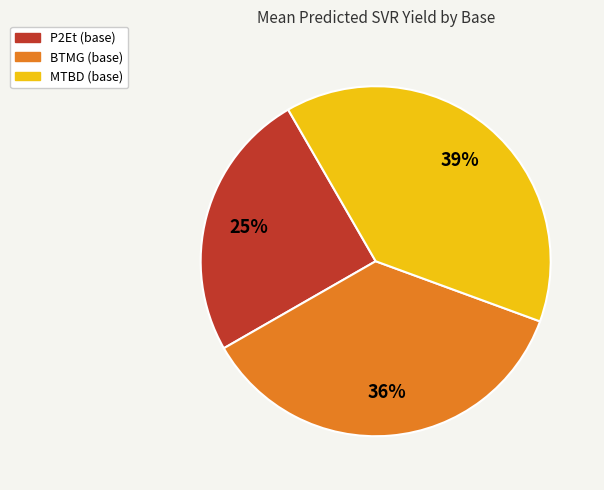

Is there any slice that represents more than half of the pie?

No